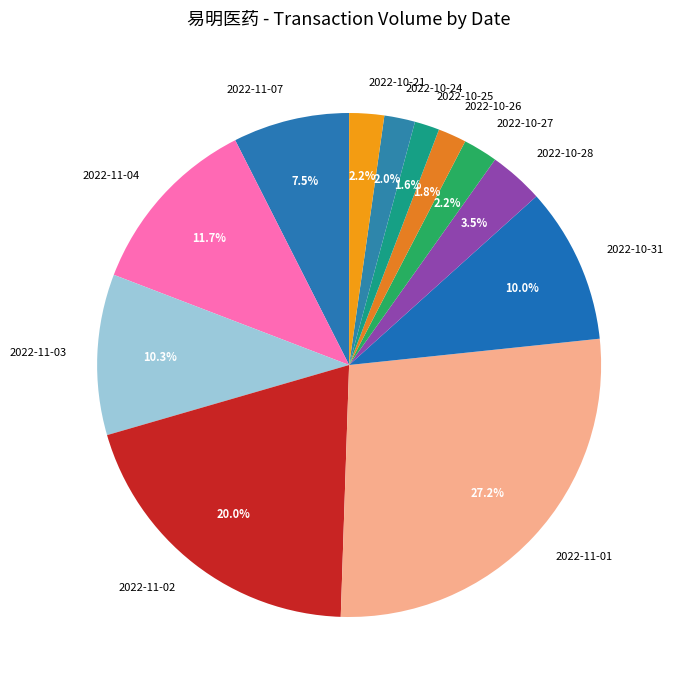

Which slice is the largest?

2022-11-01